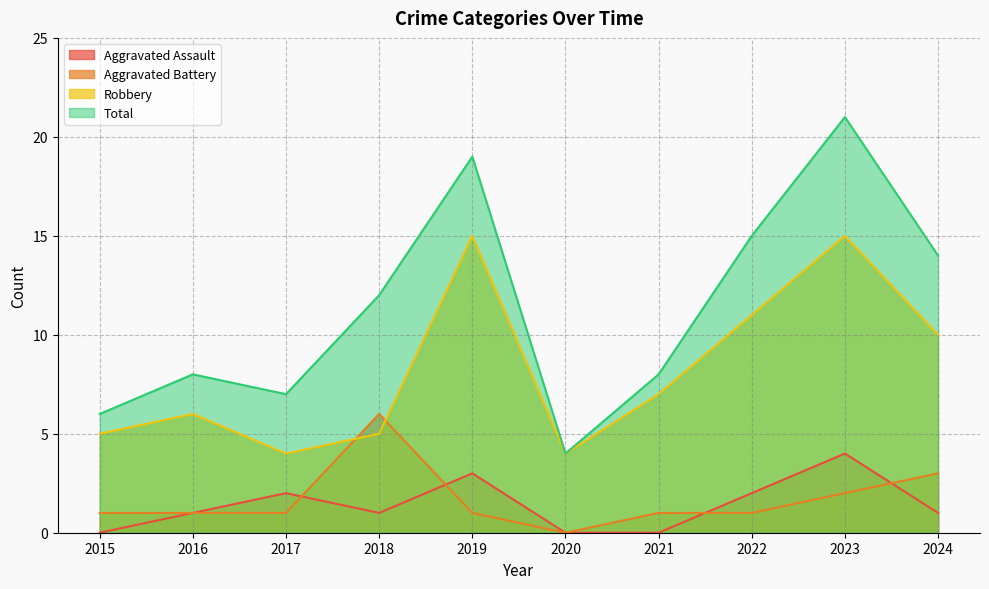

Rank the series at 2019 from lowest to highest value.

Aggravated Battery, Aggravated Assault, Robbery, Total